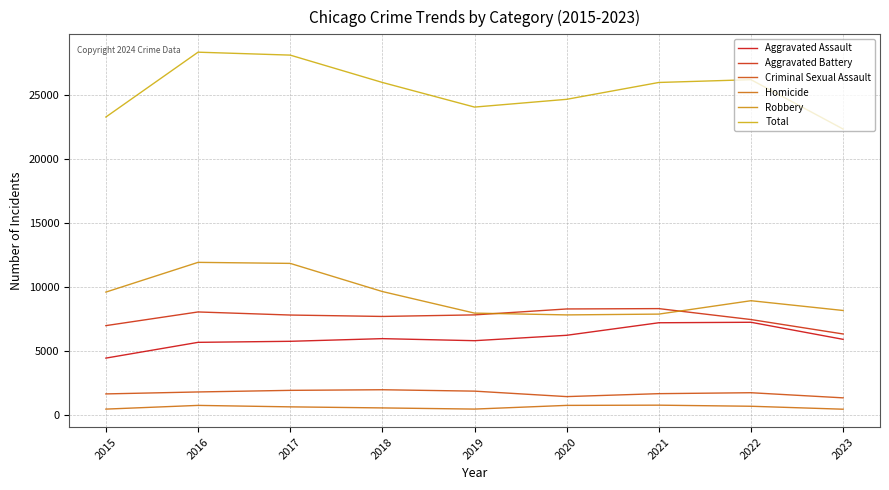

True or false: Criminal Sexual Assault has a value of 1473 at 2020.

True